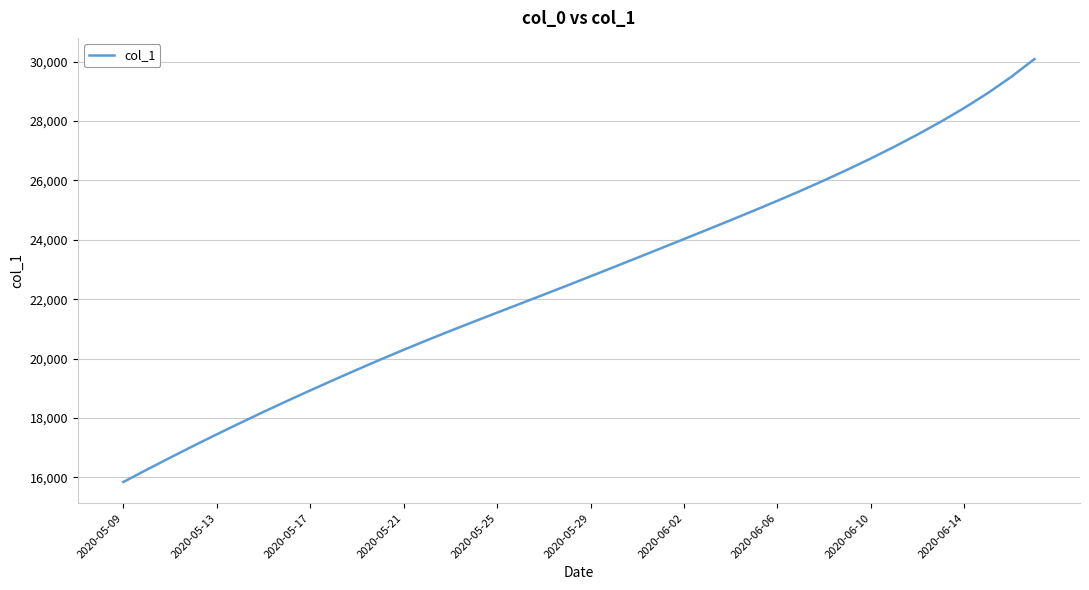

What is the minimum value shown in the chart?

15842.6